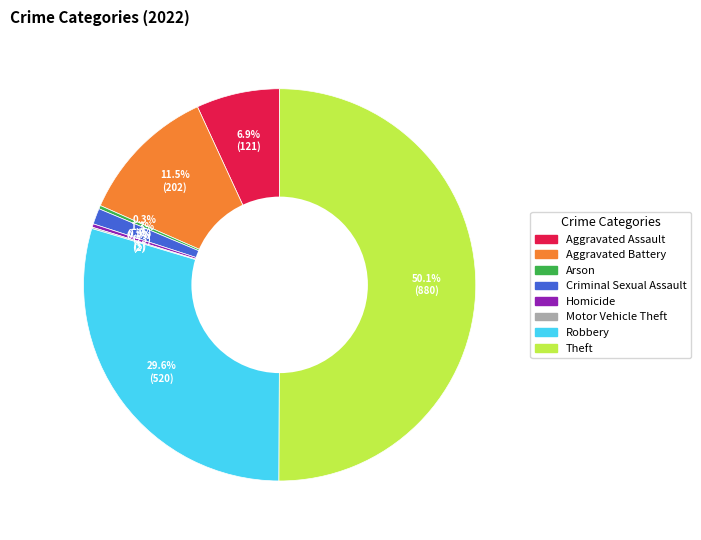

What is the ratio of the value at Theft to the value at Aggravated Battery?

4.4